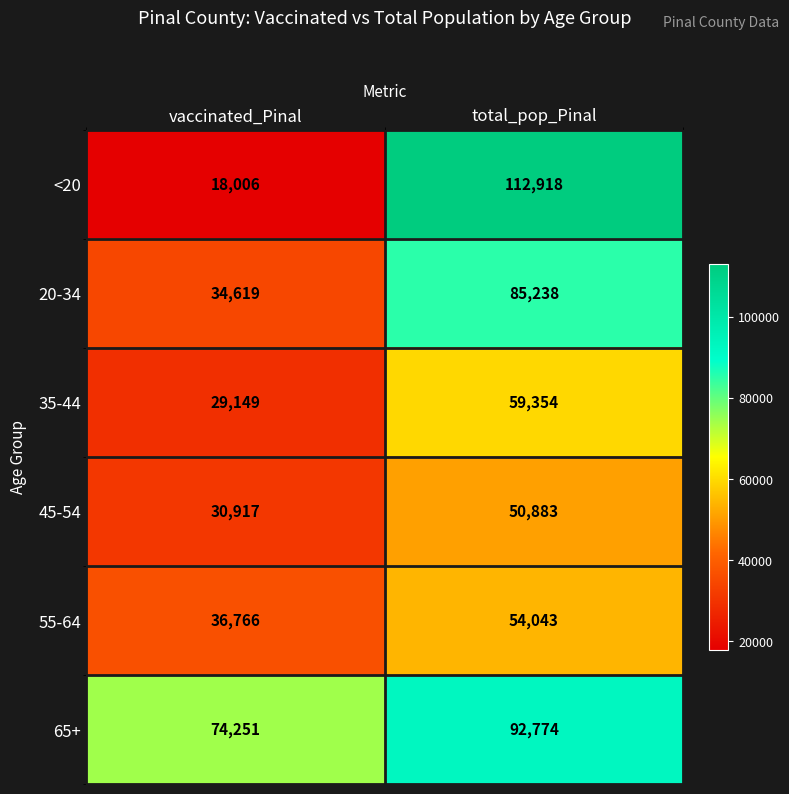

Reading left to right, list all the values displayed in this chart.

<20: vaccinated_Pinal=18006	total_pop_Pinal=112918
20-34: vaccinated_Pinal=34619	total_pop_Pinal=85238
35-44: vaccinated_Pinal=29149	total_pop_Pinal=59354
45-54: vaccinated_Pinal=30917	total_pop_Pinal=50883
55-64: vaccinated_Pinal=36766	total_pop_Pinal=54043
65+: vaccinated_Pinal=74251	total_pop_Pinal=92774